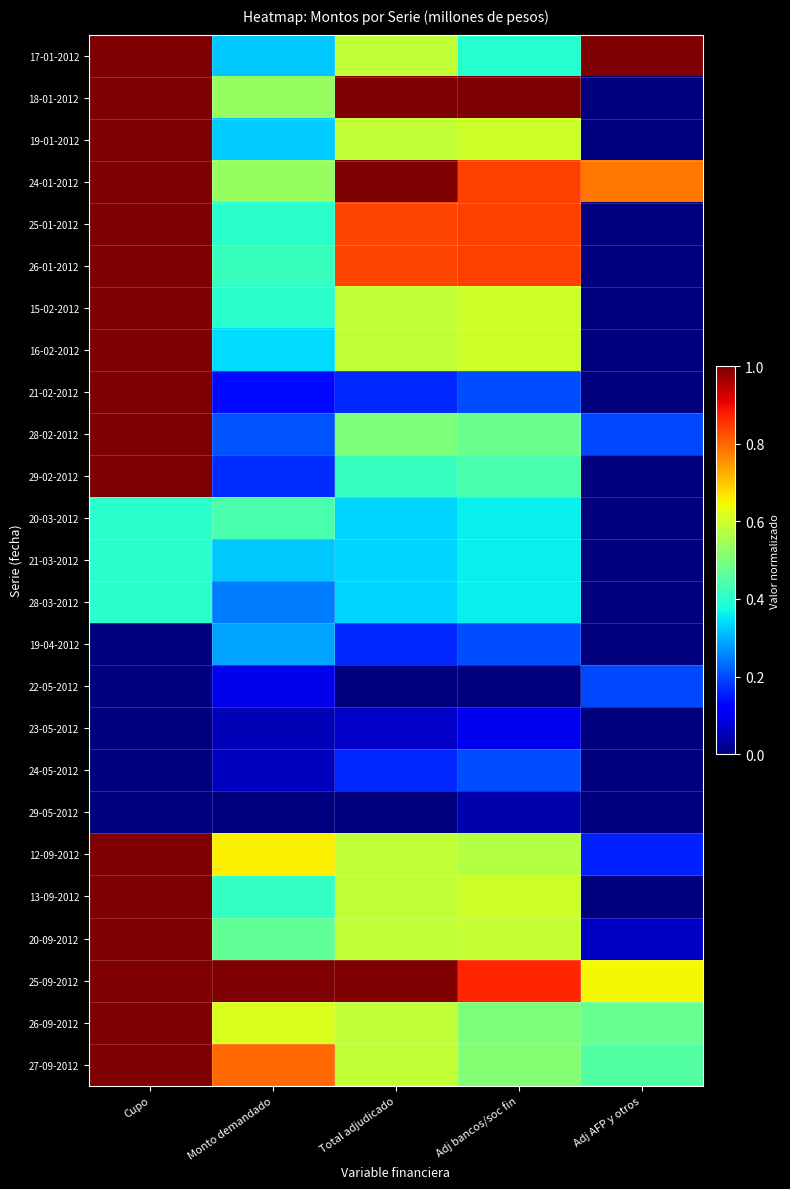

Count the number of categories in the chart.

5